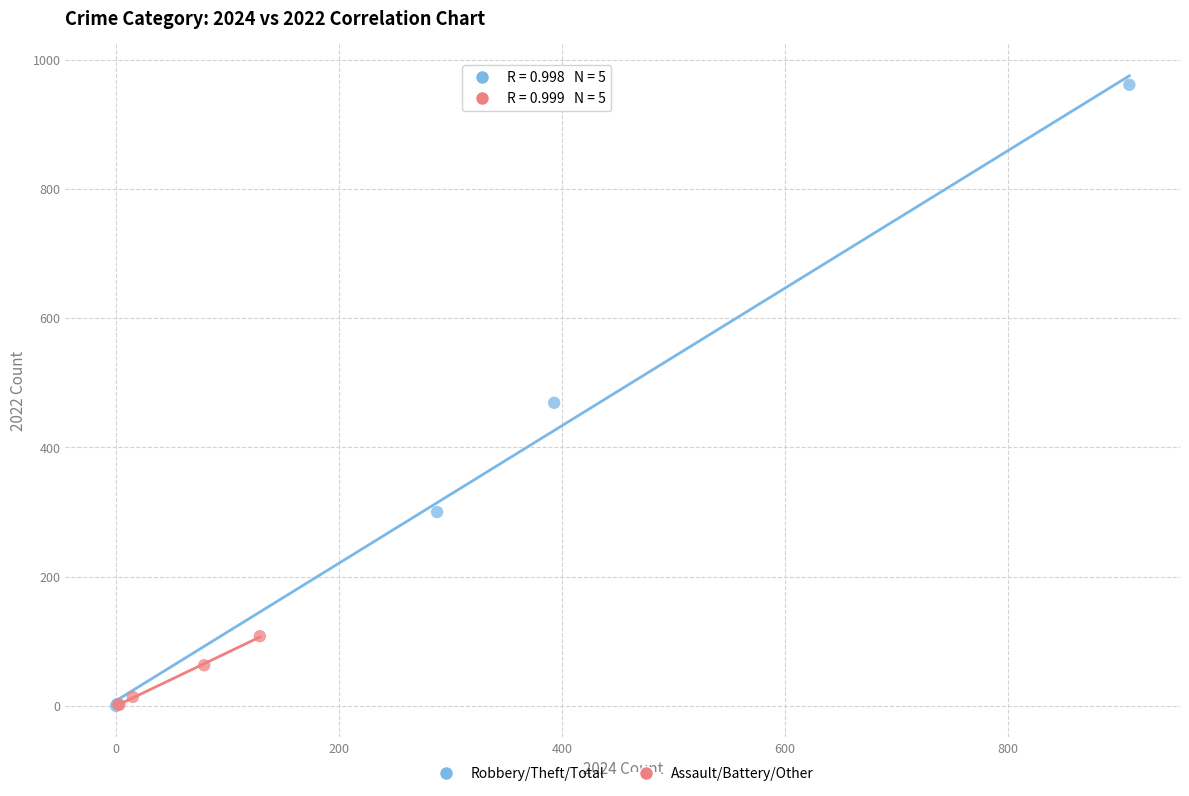

Which series has the widest spread of Y values?

Robbery/Theft/Total